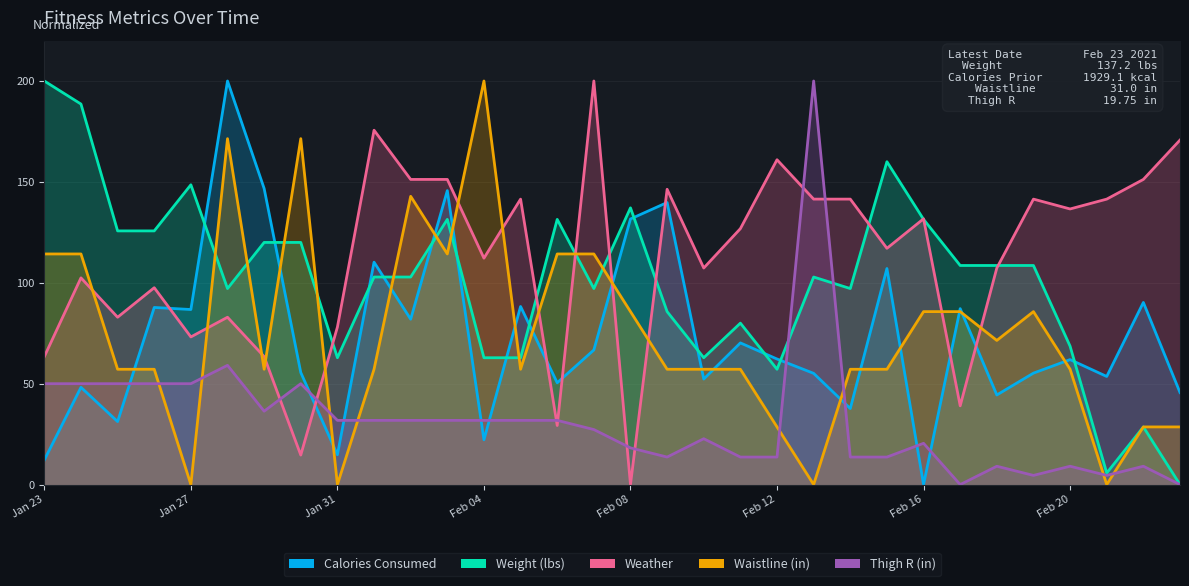

Is it true that Weight (lbs) equals 26.0 at 22?

False